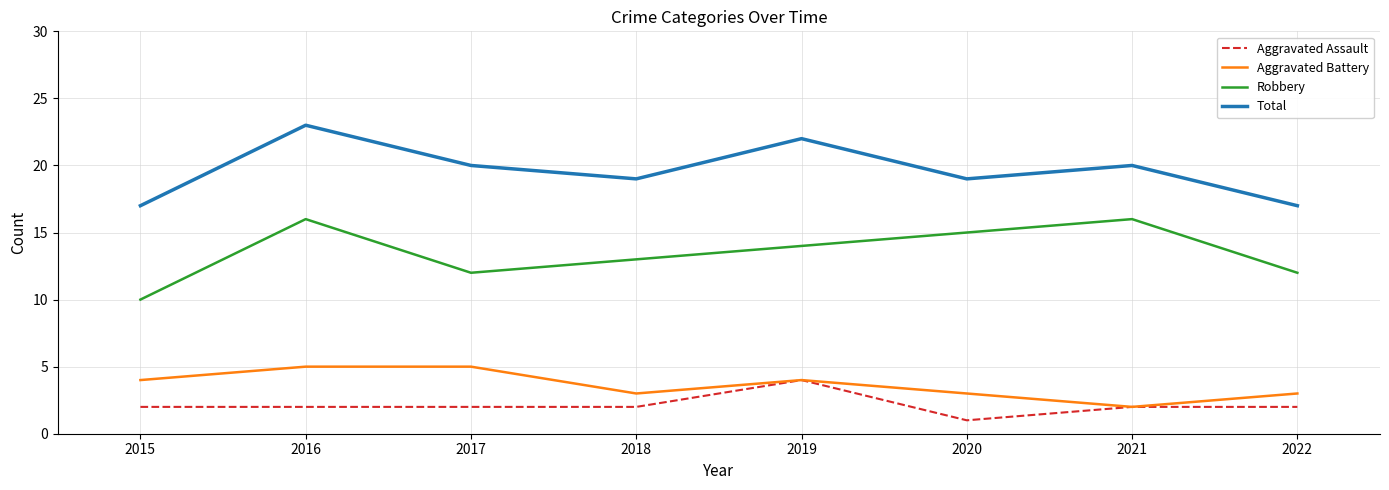

Where is the first local minimum for Total?

2018